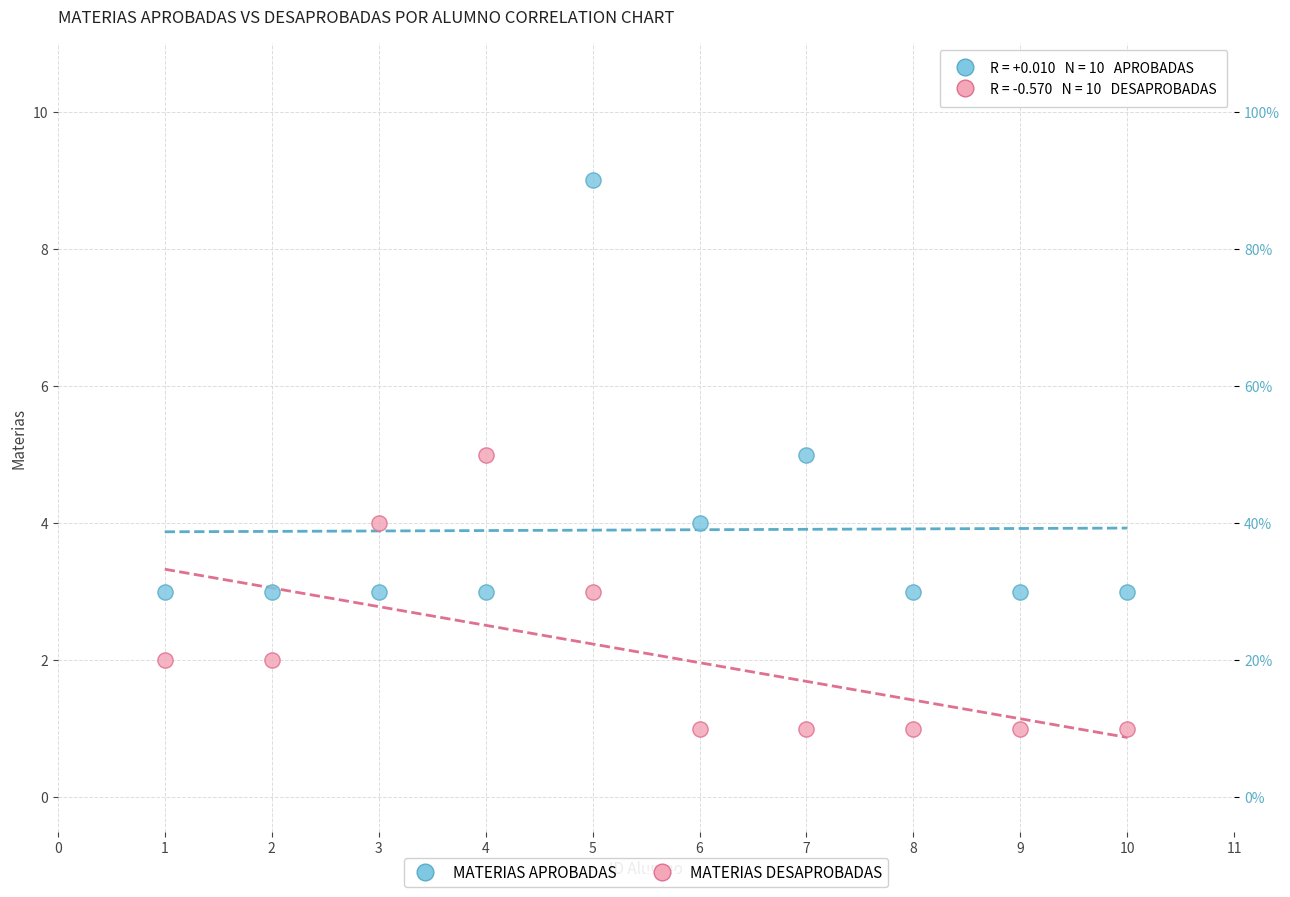

Which series has the widest spread of Y values?

MATERIAS APROBADAS